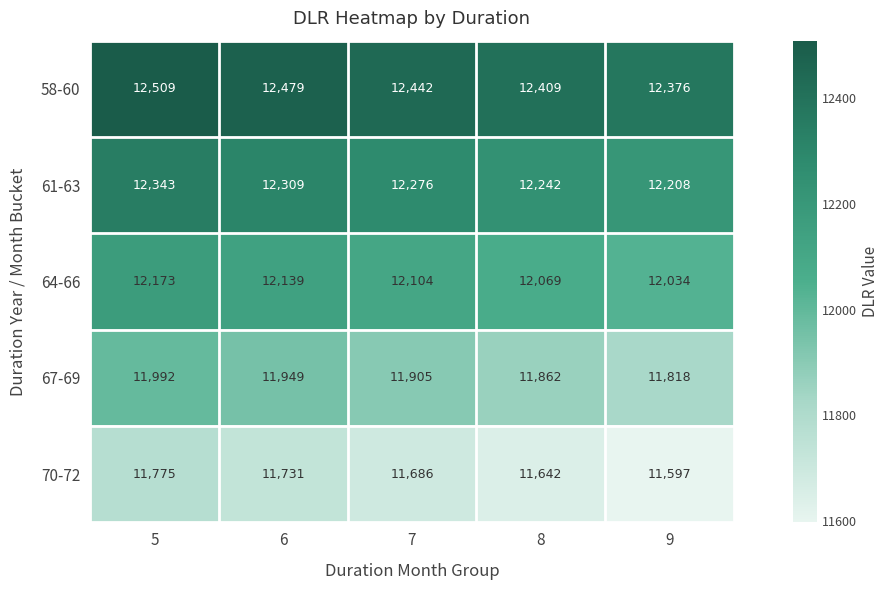

What is the difference between the highest and lowest values at 6?

748